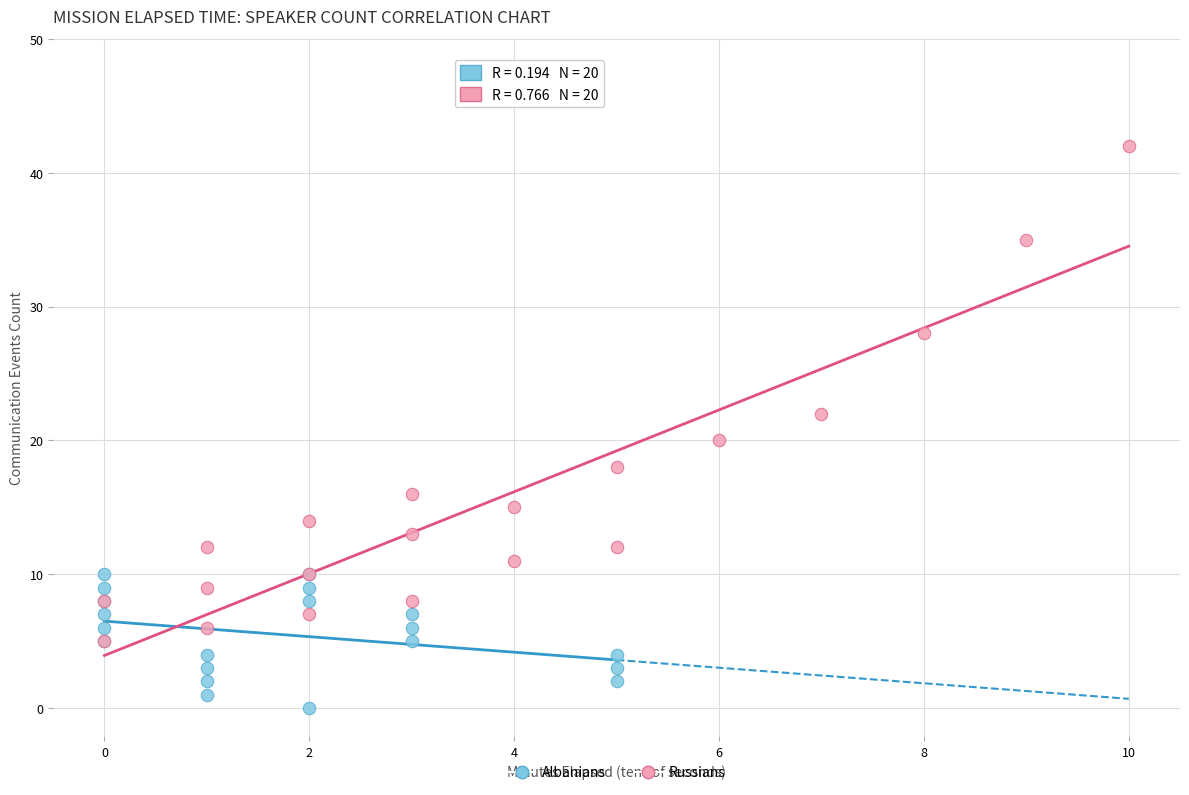

What are all the series names shown in the legend?

Albanians, Russians